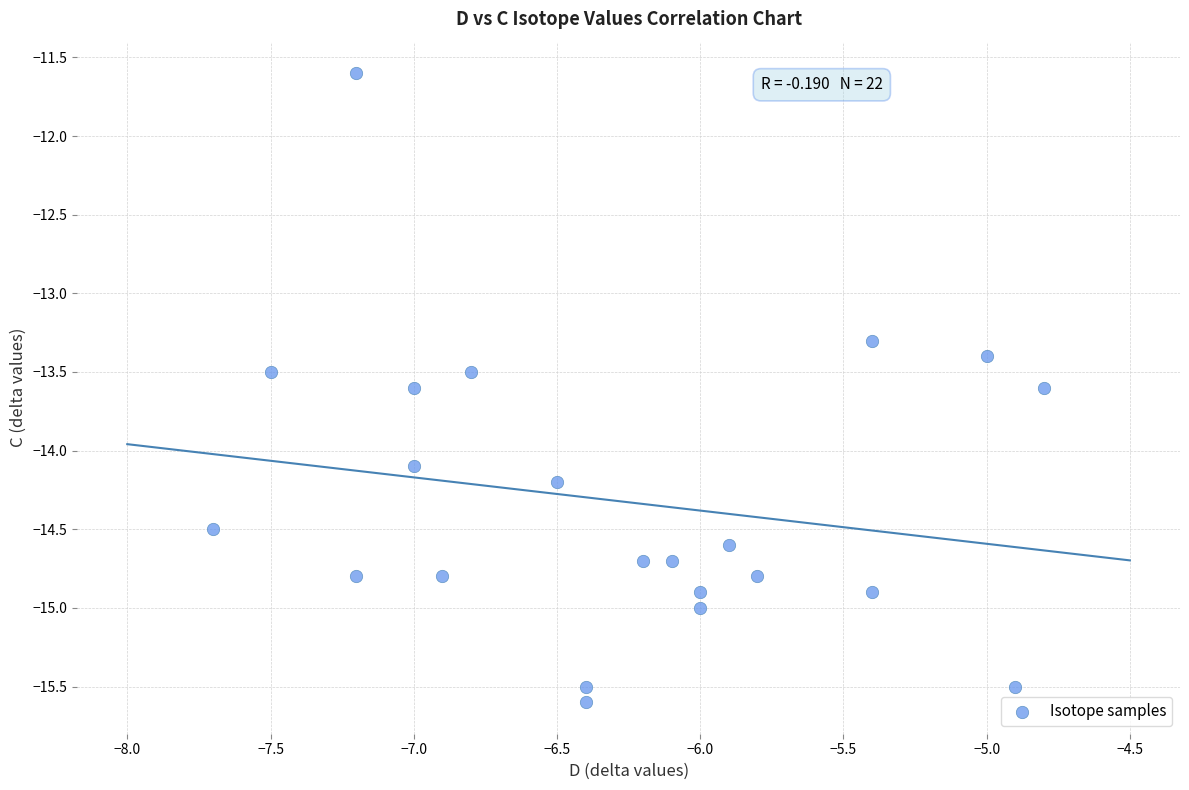

What is the range of Y values (max minus min)?

4.0